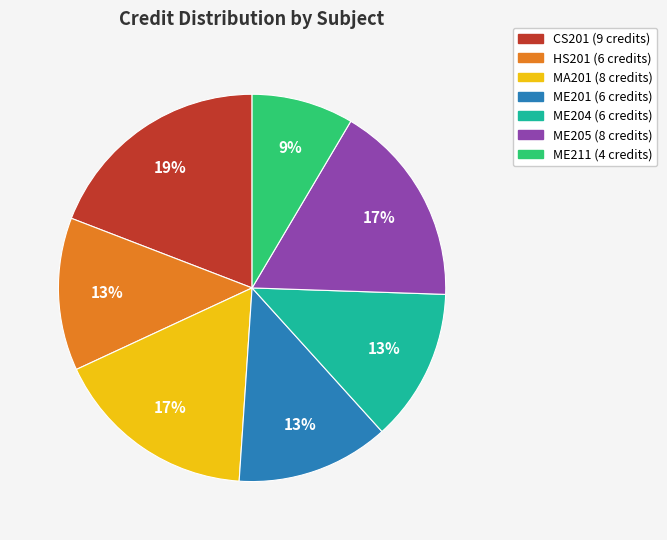

Combined, do HS201 and MA201 account for over 50%?

No